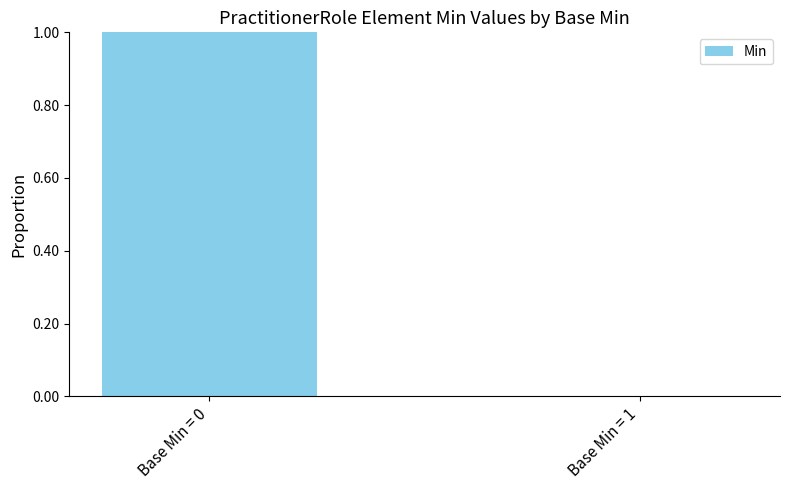

What is the difference between the values at Base Min = 0 and Base Min = 1?

1